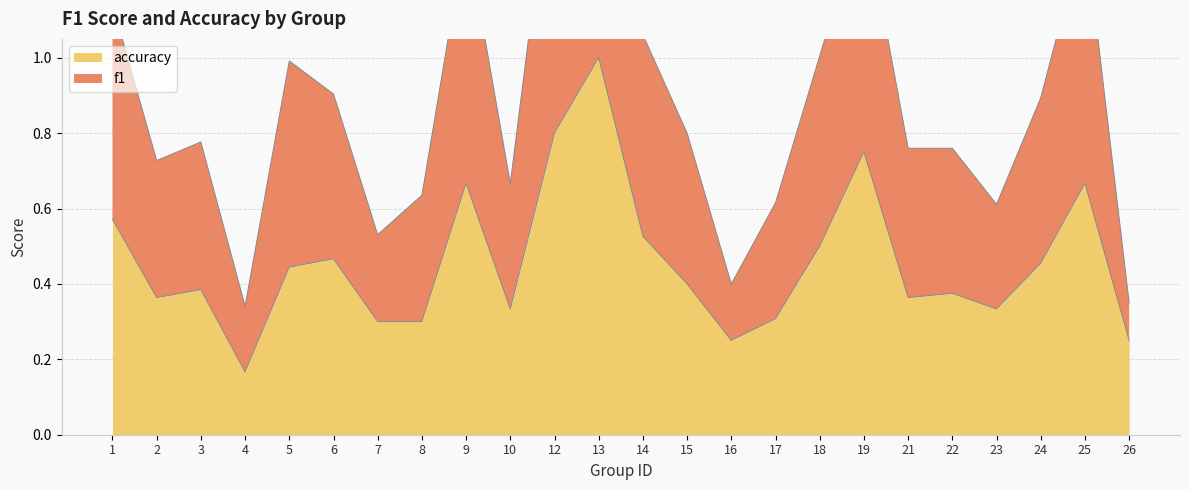

The accuracy series shows 0.5 at 23. True or false?

False